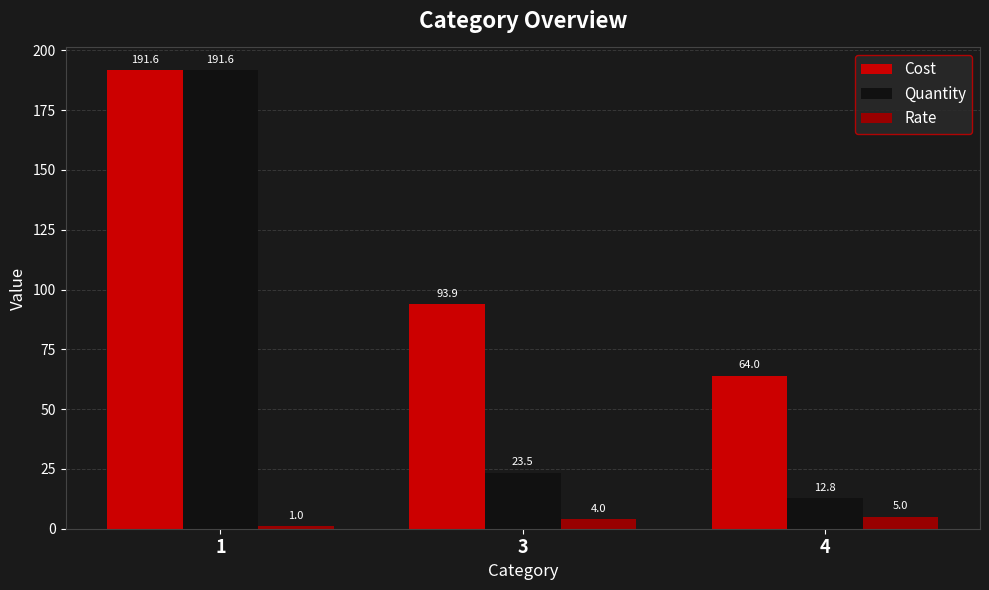

Reading left to right, transcribe all the data shown in this chart.

Cost: 191.6	93.9	64.0
Quantity: 191.6	23.5	12.8
Rate: 1.0	4.0	5.0